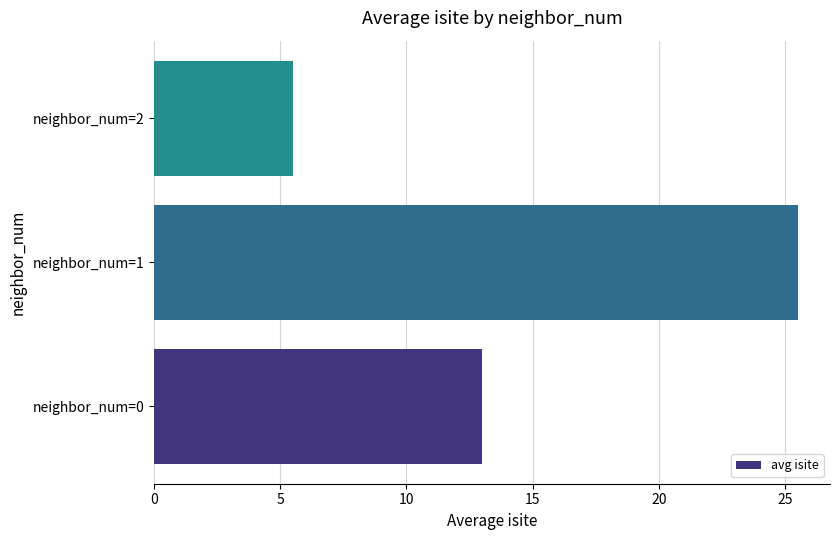

True or false: the data shows 13.0 at neighbor_num=0.

True